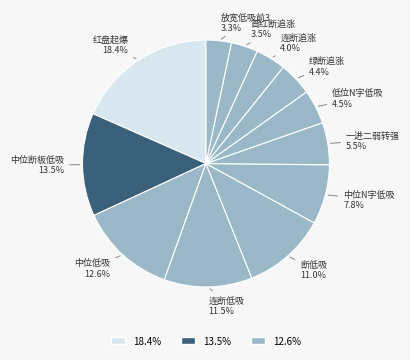

How many slices are in this pie chart?

12